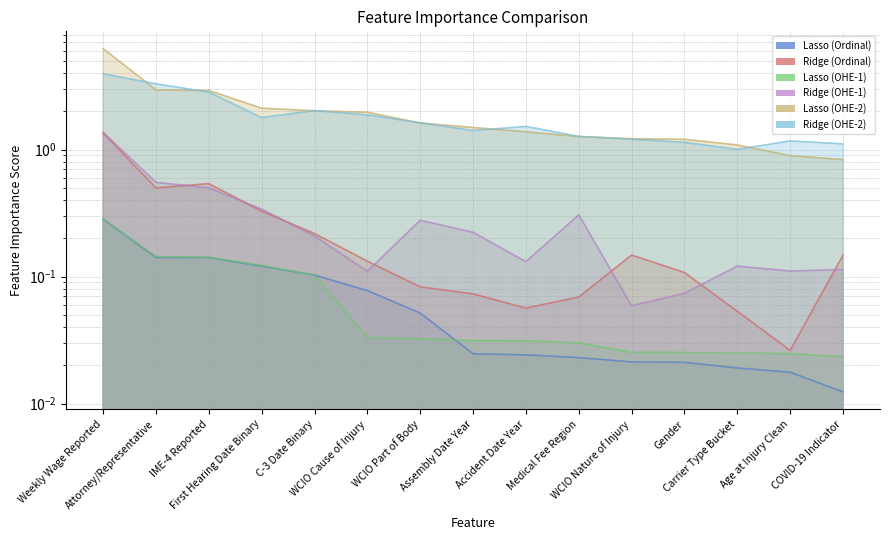

What are all the series names shown in the legend?

Lasso (Ordinal), Ridge (Ordinal), Lasso (OHE-1), Ridge (OHE-1), Lasso (OHE-2), Ridge (OHE-2)